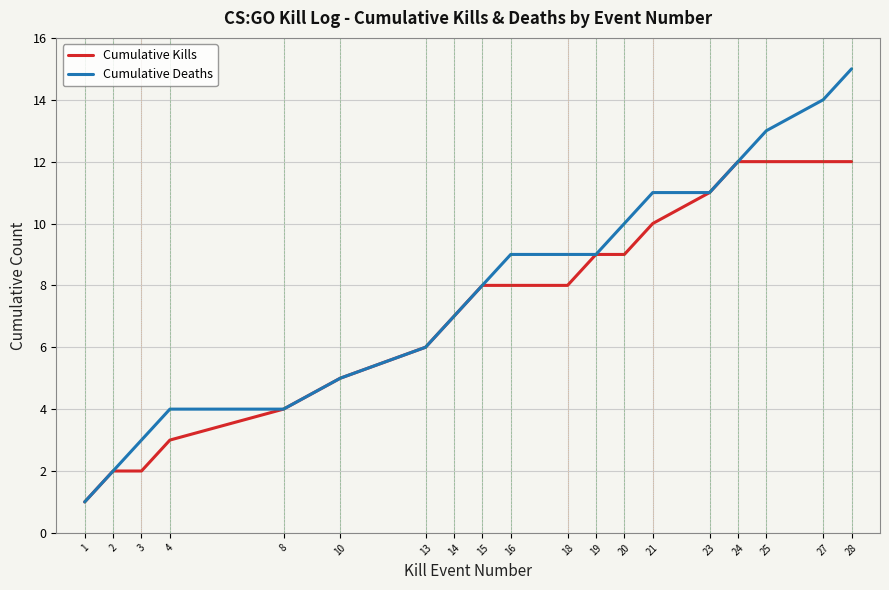

What are all the series names shown in the legend?

Cumulative Kills, Cumulative Deaths